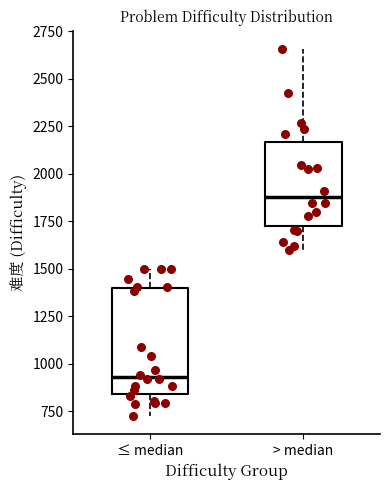

Which box is the tallest, from its lower edge to its upper edge?

≤ median